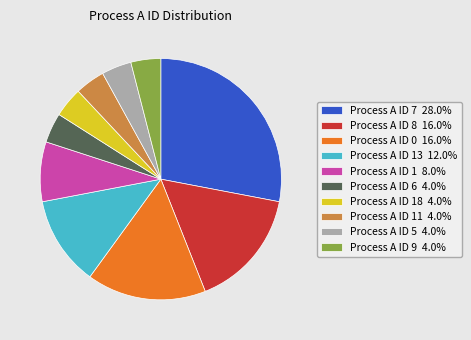

Approximately how many times larger is the value at Process A ID 7 28.0% compared to Process A ID 6 4.0%?

7.0